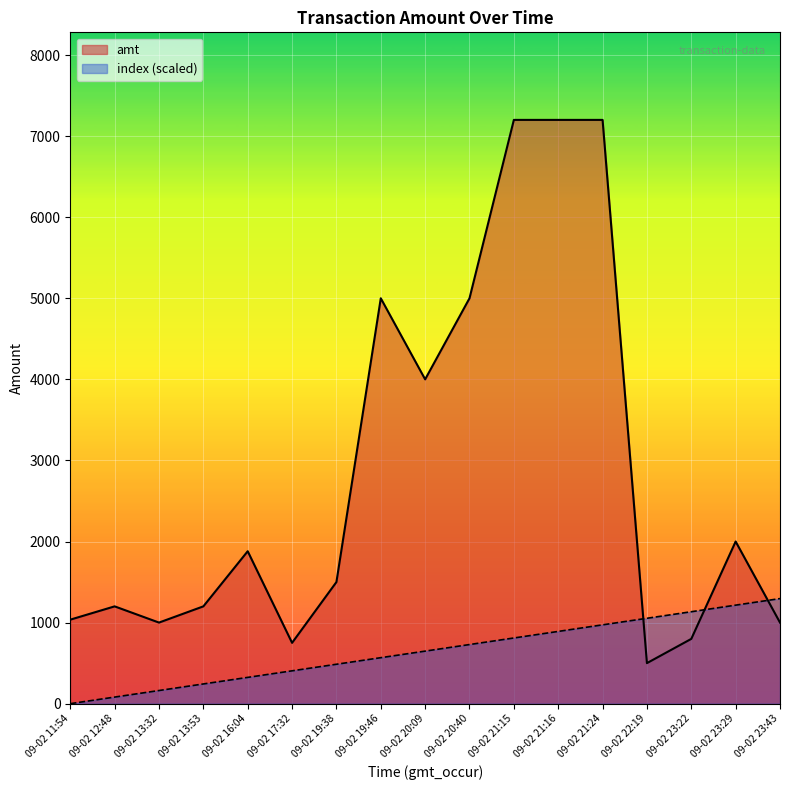

What are all the series names shown in the legend?

amt, index (scaled)